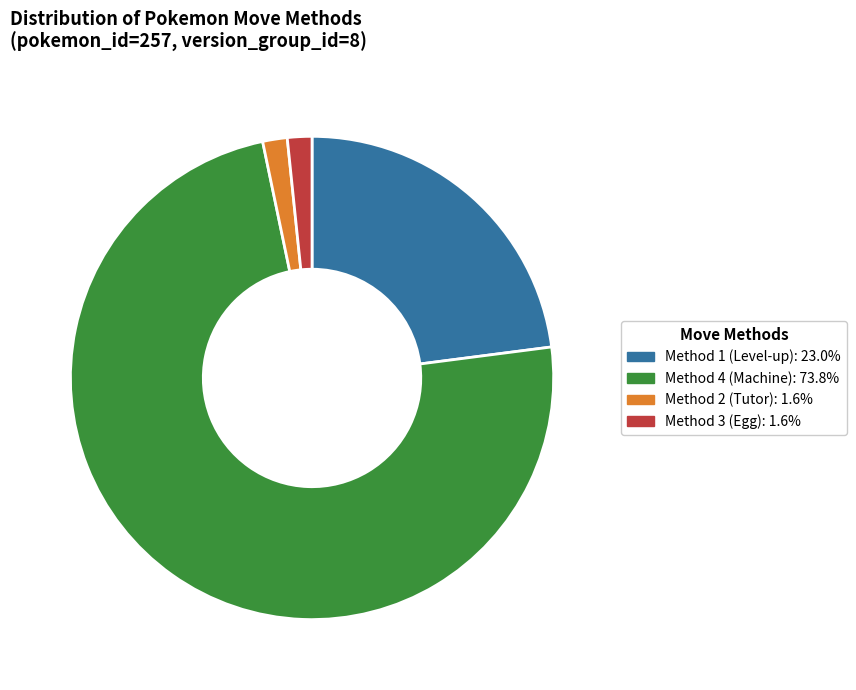

Does any single category account for the majority?

Yes